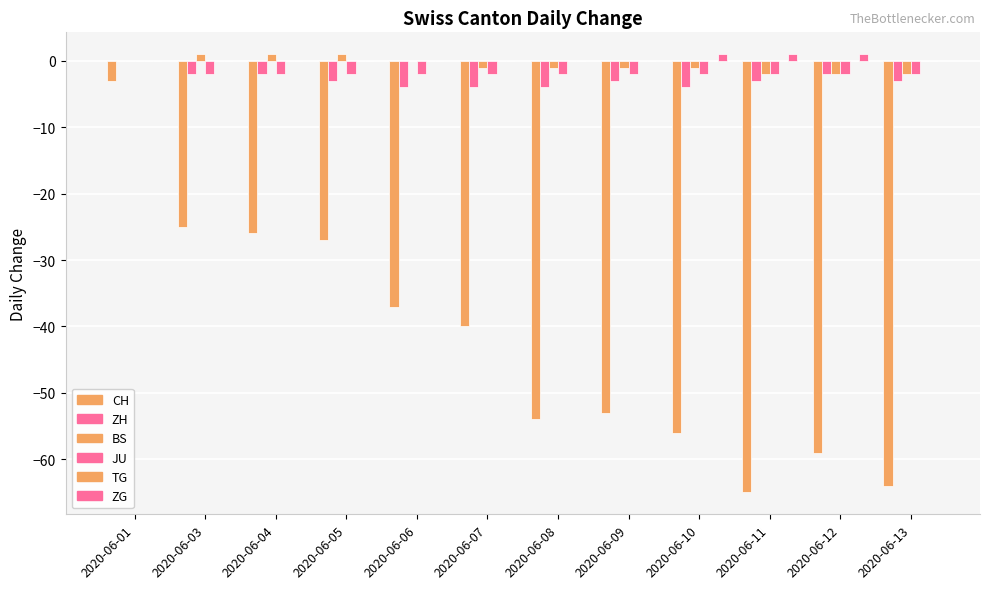

Count the number of data series in this chart.

5